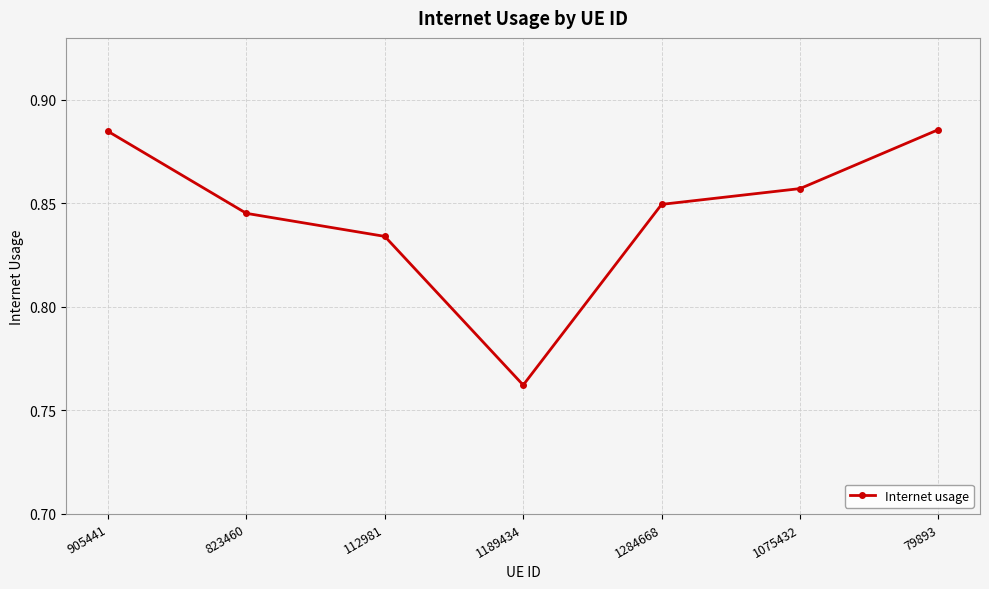

True or false: the data shows 1.3 at 823460.

False